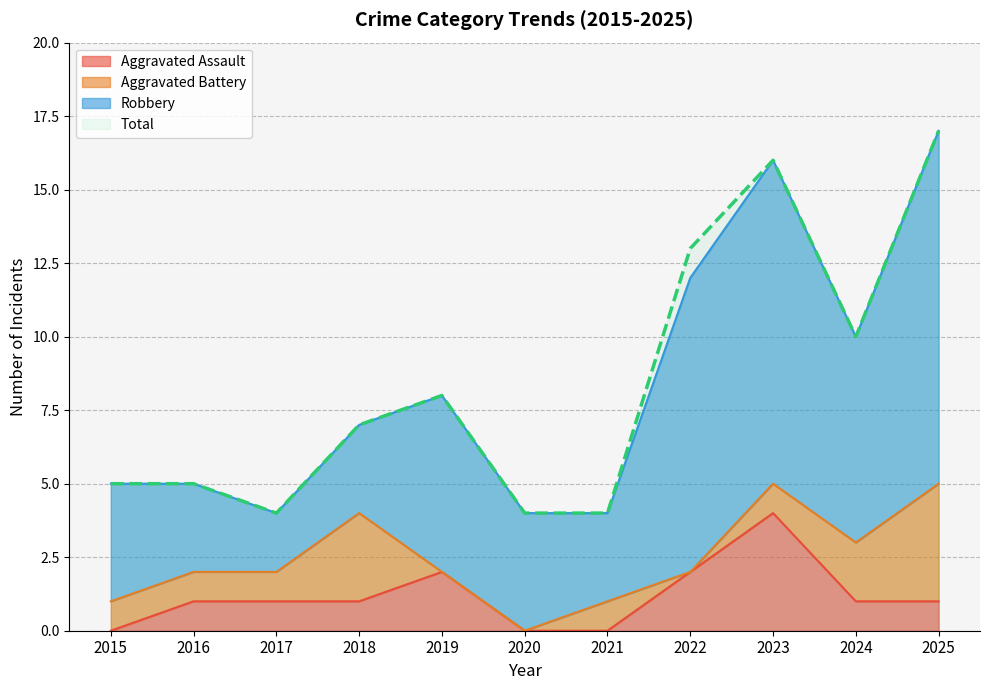

What is the lowest value of the Total series?

4